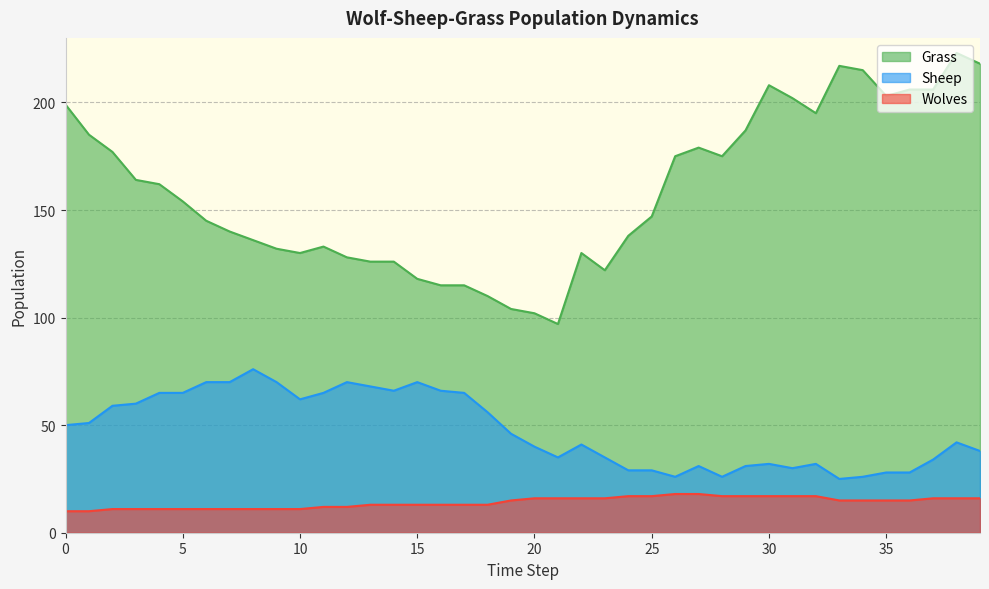

The value of Grass at 16 is 165. True or false?

False